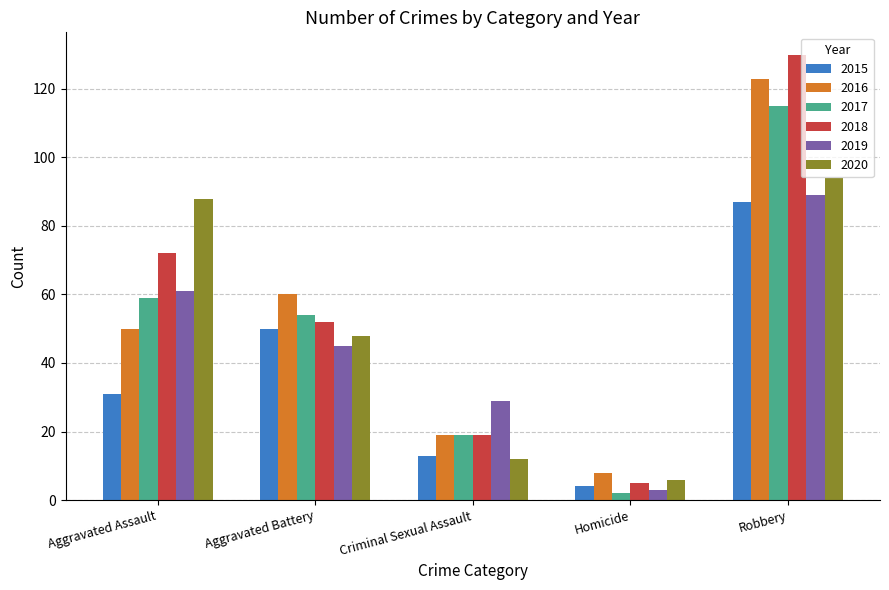

What is the difference between the maximum and minimum values in the 2017 series?

113